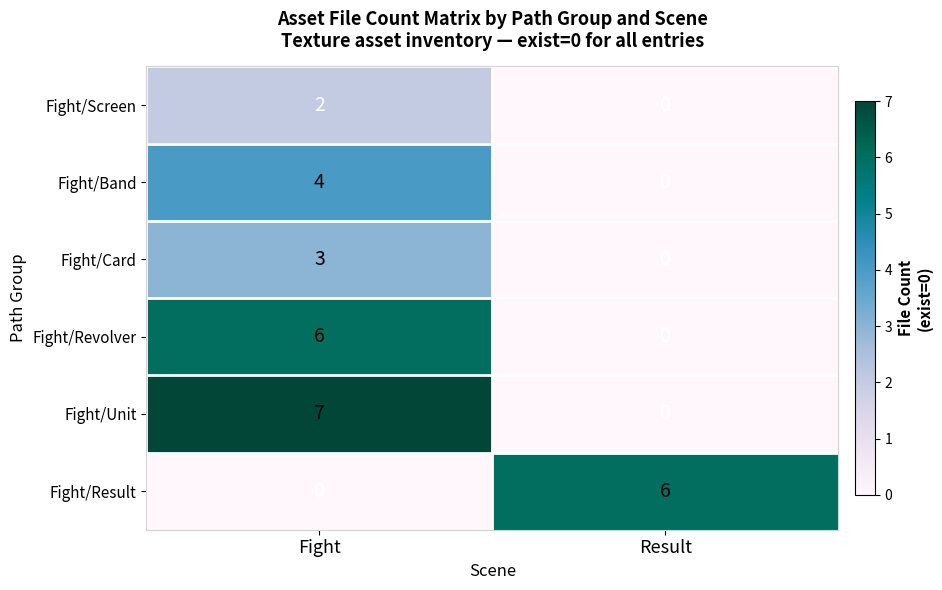

What is the sum of the Fight/Result values at Fight and Result?

6